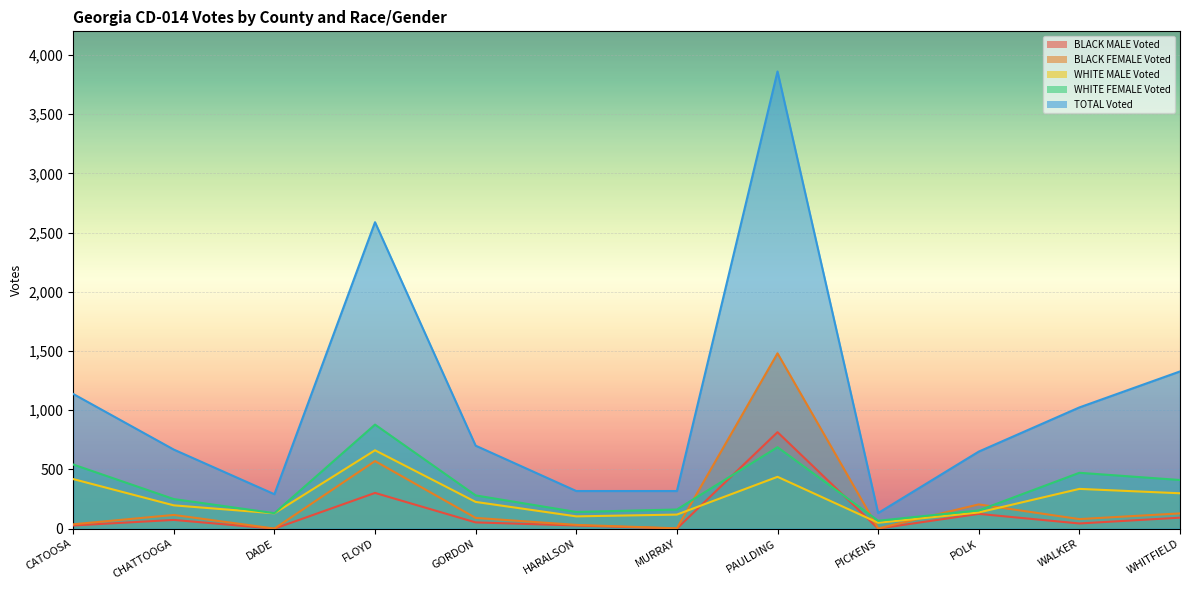

Which series has the largest total across all categories?

TOTAL Voted